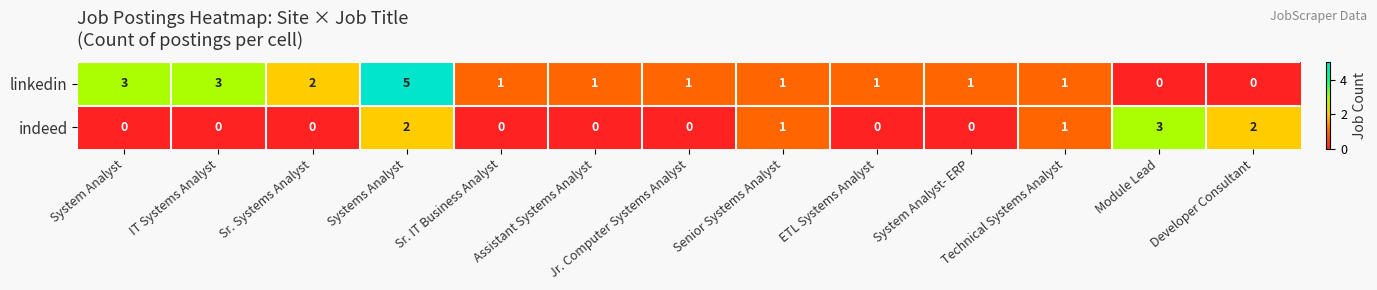

At how many categories does at least one series exceed 4?

1